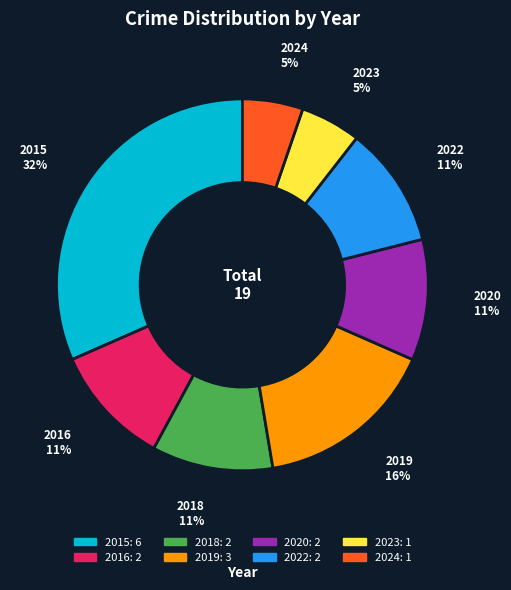

Which has a higher value, 2023 or 2019?

2019